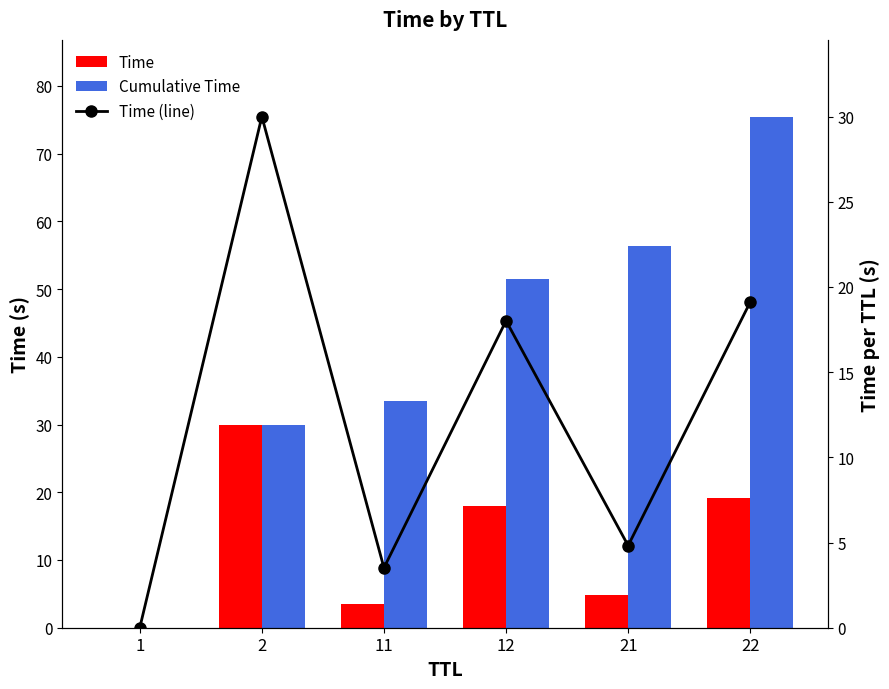

The Time series shows 18.0 at 12. True or false?

True